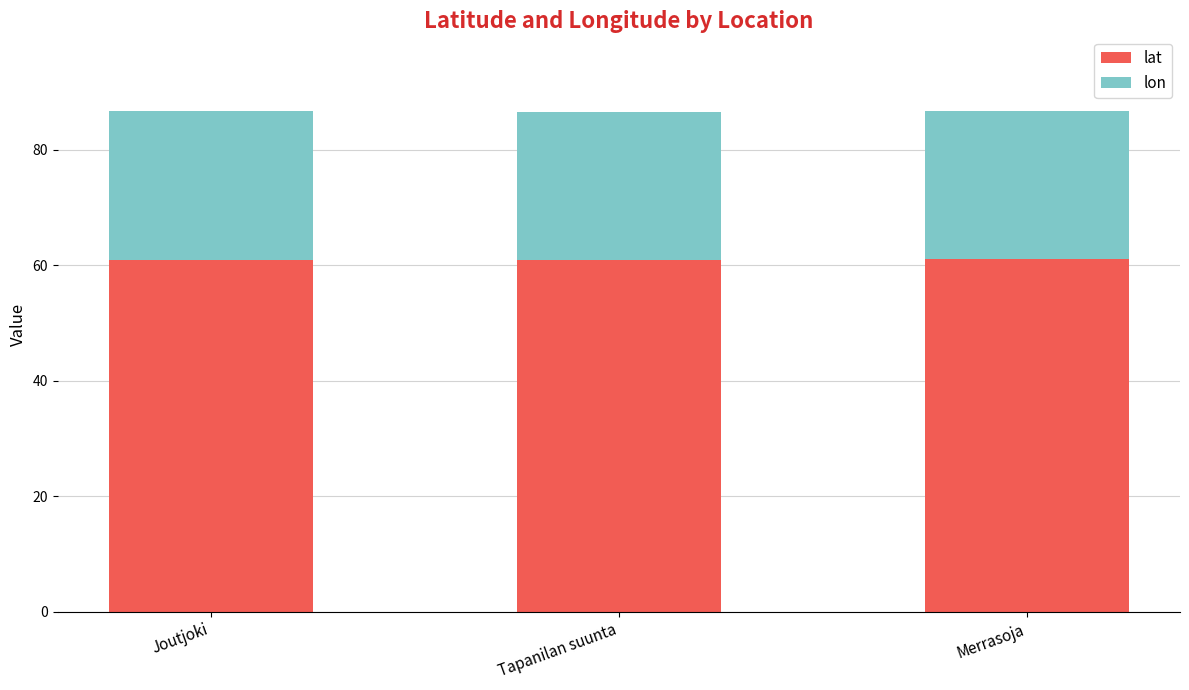

What is the sum of all lat values?

183.0